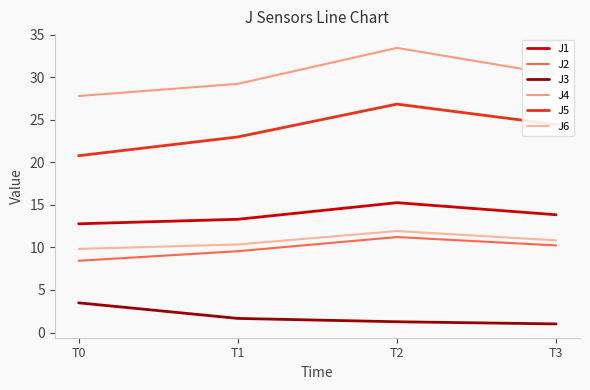

Reading right to left, what are all the values shown in this chart?

J1: 13.8	15.2	13.3	12.8
J2: 10.2	11.2	9.6	8.4
J3: 1.0	1.3	1.7	3.5
J4: 30.3	33.4	29.2	27.8
J5: 24.4	26.8	23.0	20.8
J6: 10.8	11.9	10.3	9.8